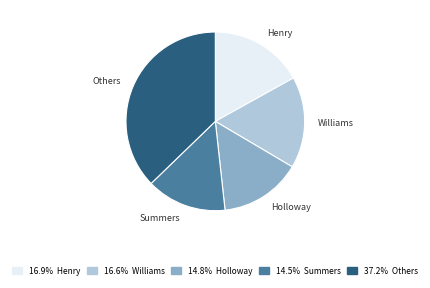

Is there any slice that represents more than half of the pie?

No